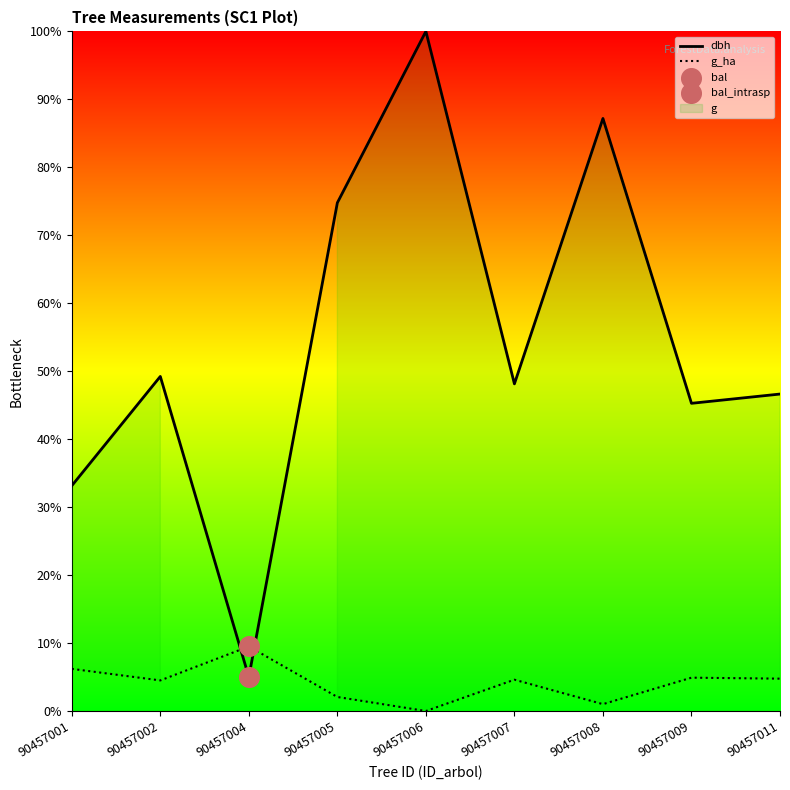

At which category is the sum across all series the highest?

90457006